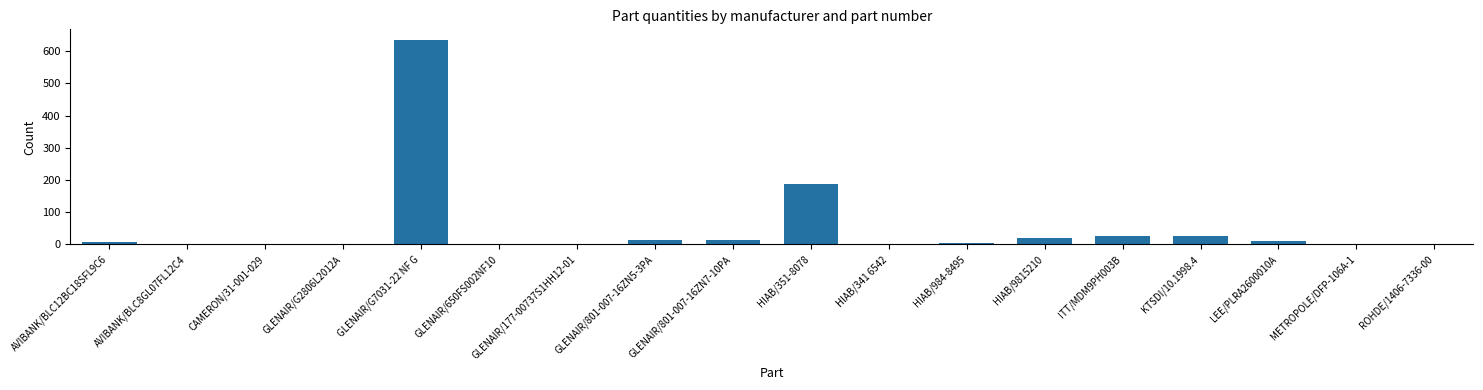

What is the change in value from GLENAIR/801-007-16ZN5-3PA to LEE/PLRA2600010A?

-3